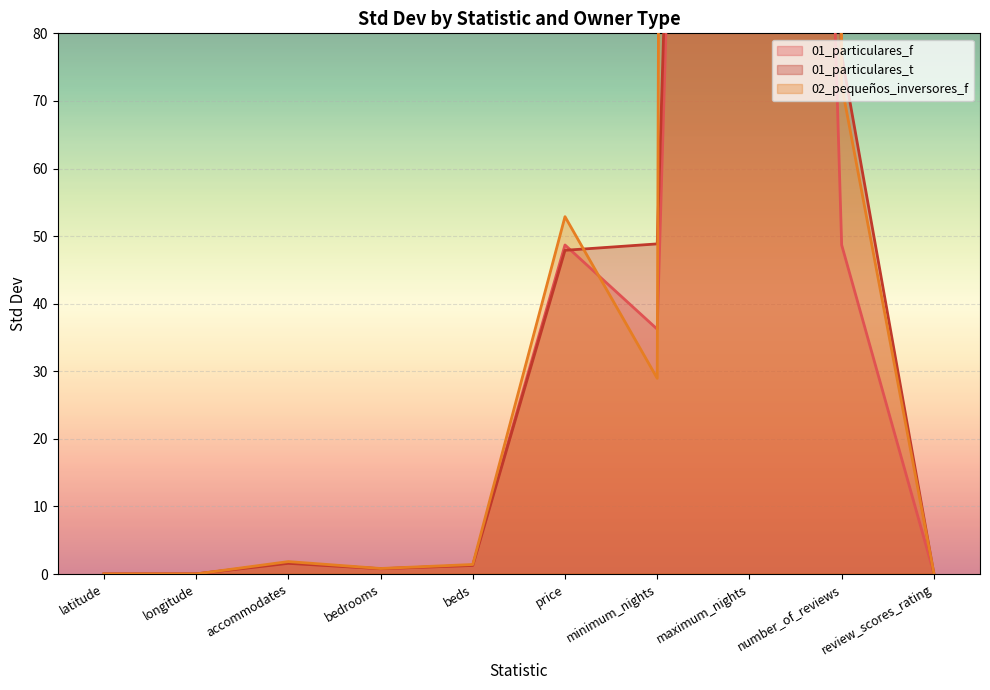

At which category does 02_pequeños_inversores_f reach its first local valley?

bedrooms